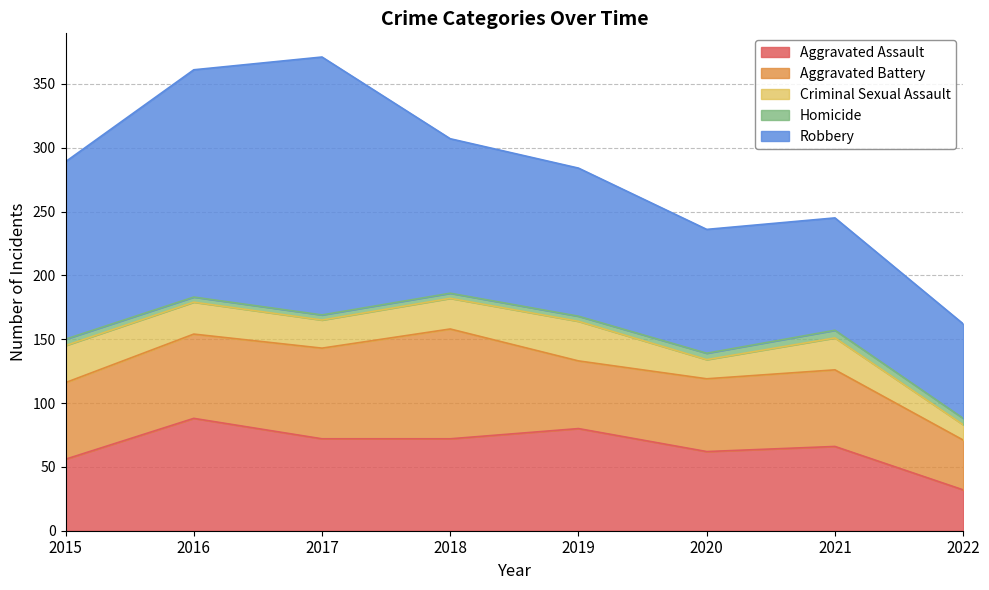

What are all the series names shown in the legend?

Aggravated Assault, Aggravated Battery, Criminal Sexual Assault, Homicide, Robbery